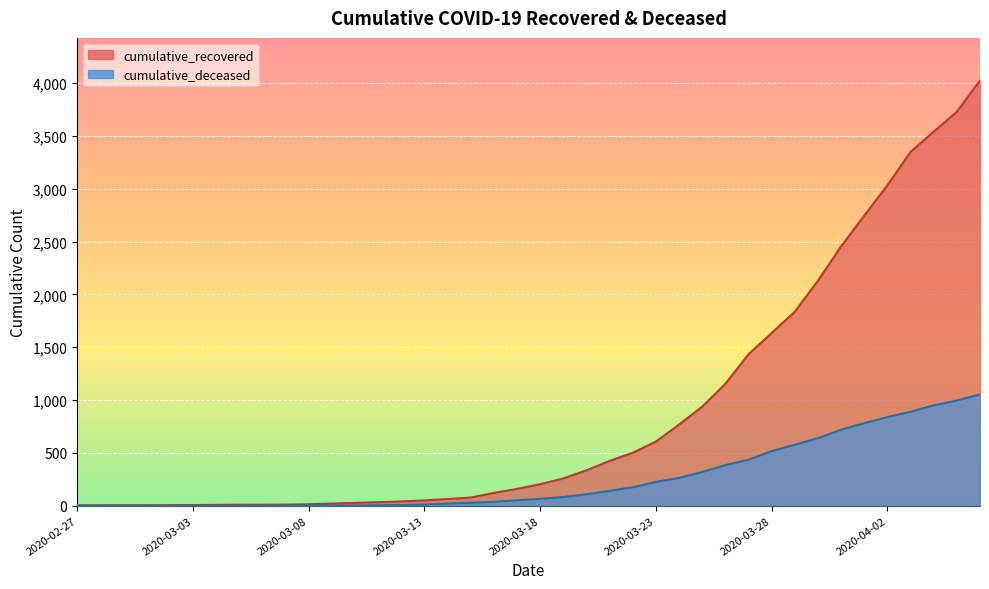

True or false: cumulative_deceased and cumulative_recovered intersect in this chart.

False